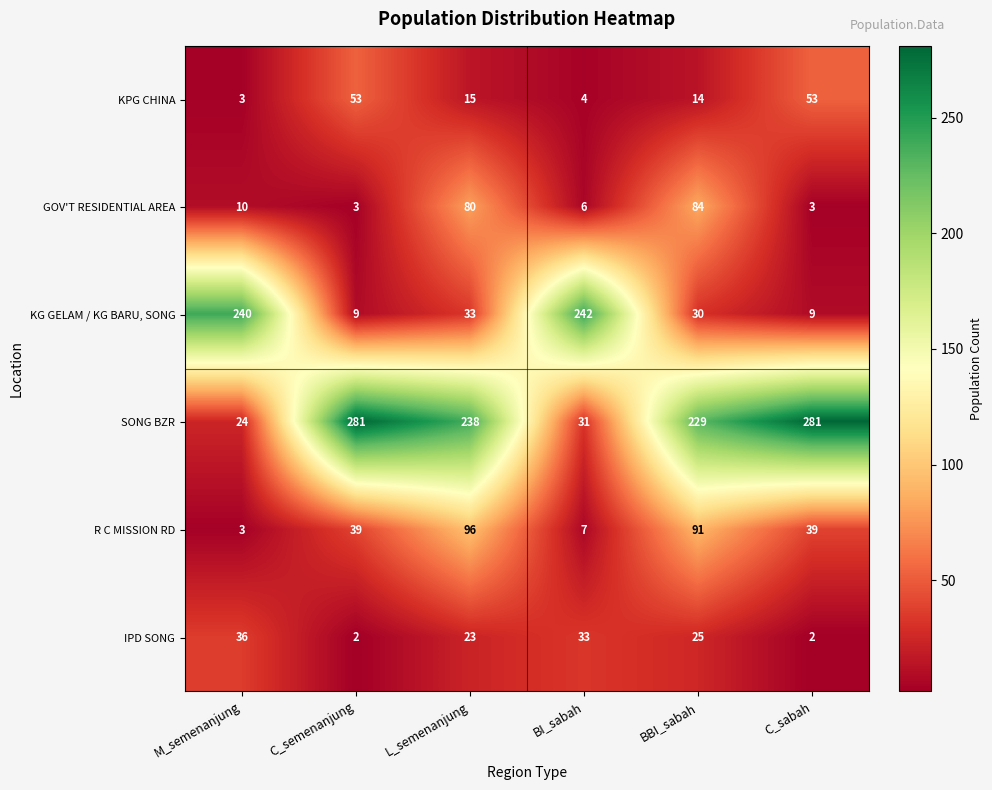

What is the highest value of the IPD SONG series?

36